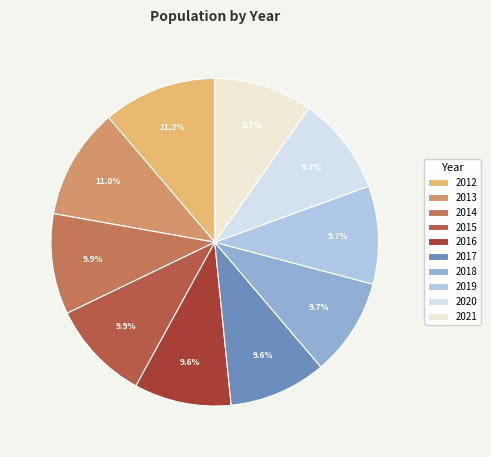

To the nearest percent, what is the average slice percentage?

10%